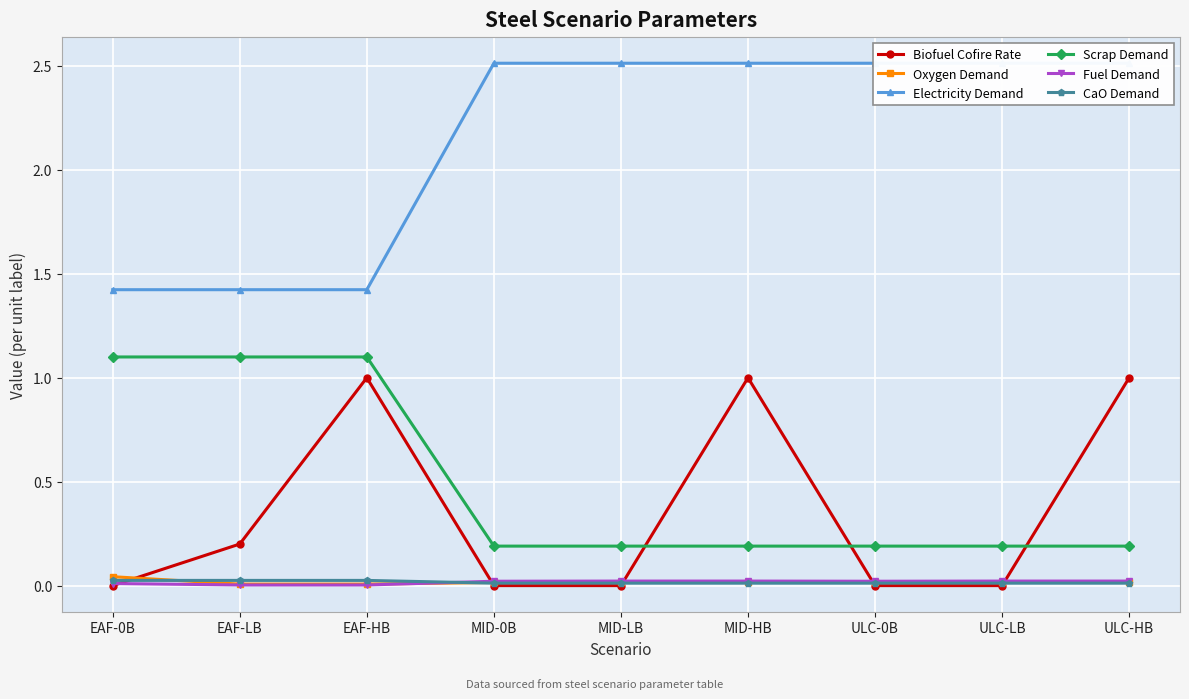

True or false: Electricity Demand and Scrap Demand intersect in this chart.

False